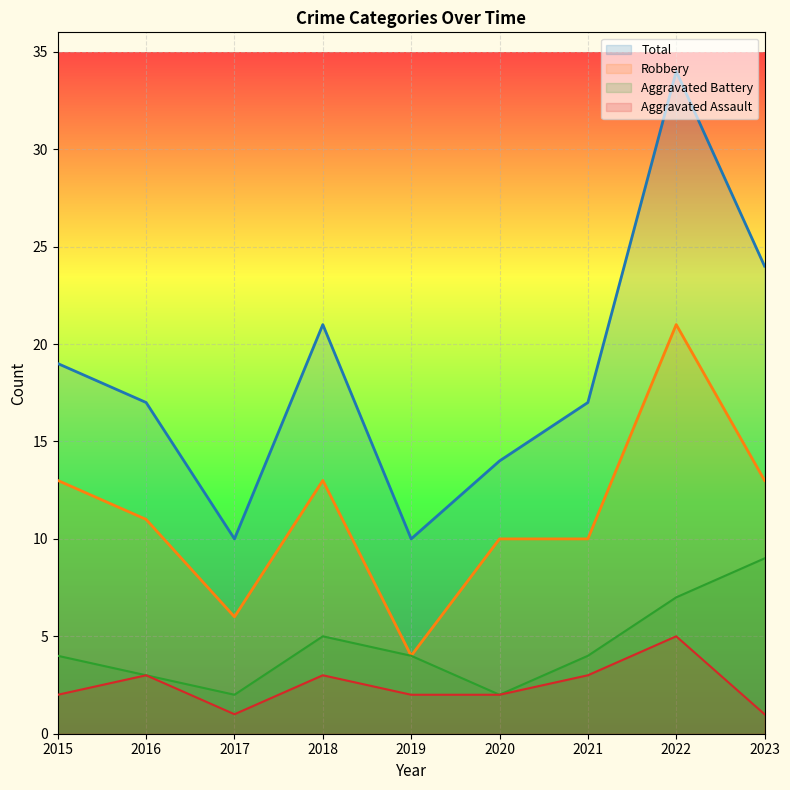

True or false: Aggravated Battery and Aggravated Assault intersect in this chart.

False